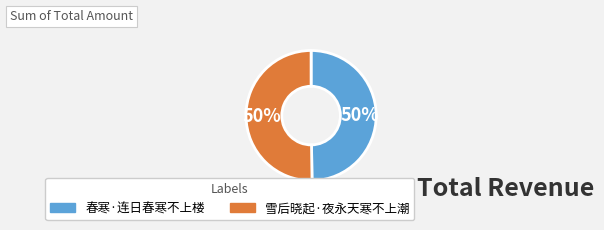

What percentage is the 春寒·连日春寒不上楼 slice, to the nearest percent?

50%